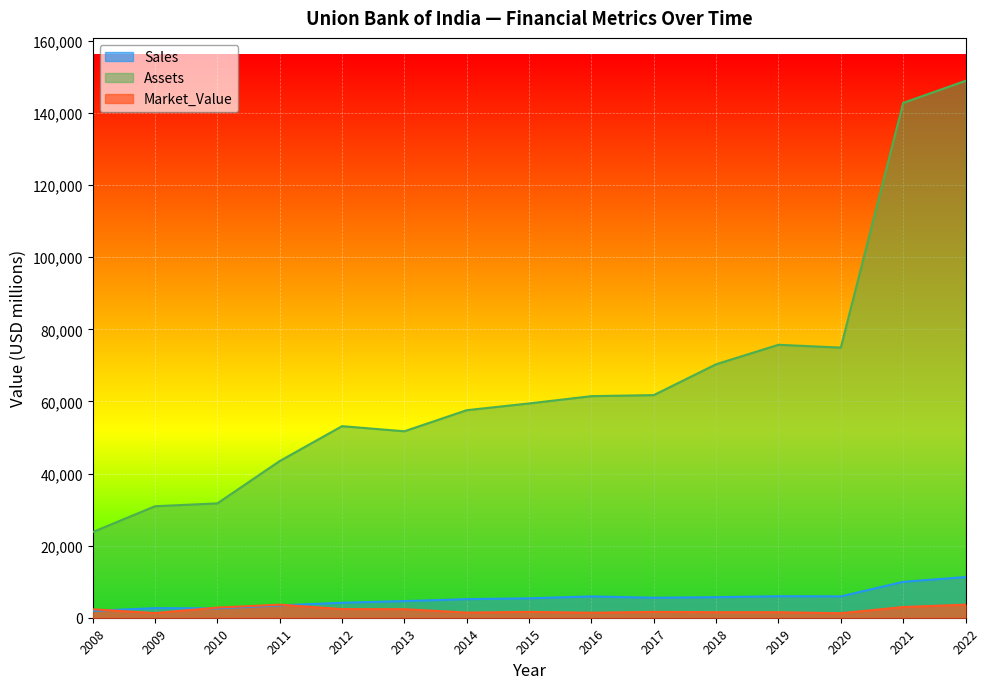

At how many categories does at least one series exceed 79880?

2